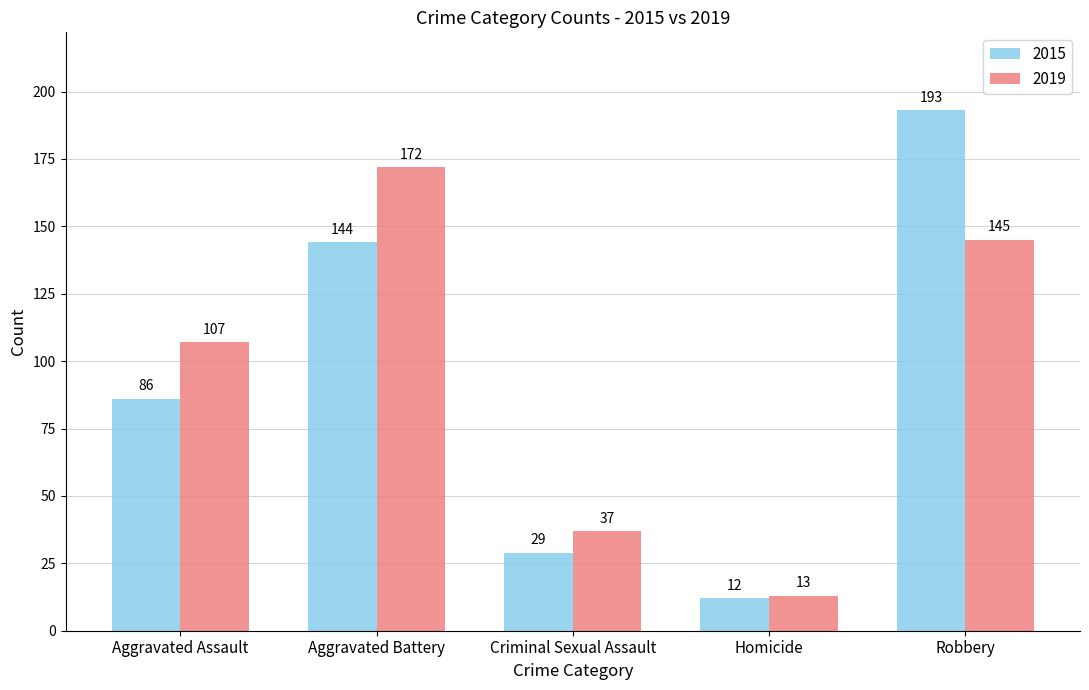

Which series has the largest total across all categories?

2019